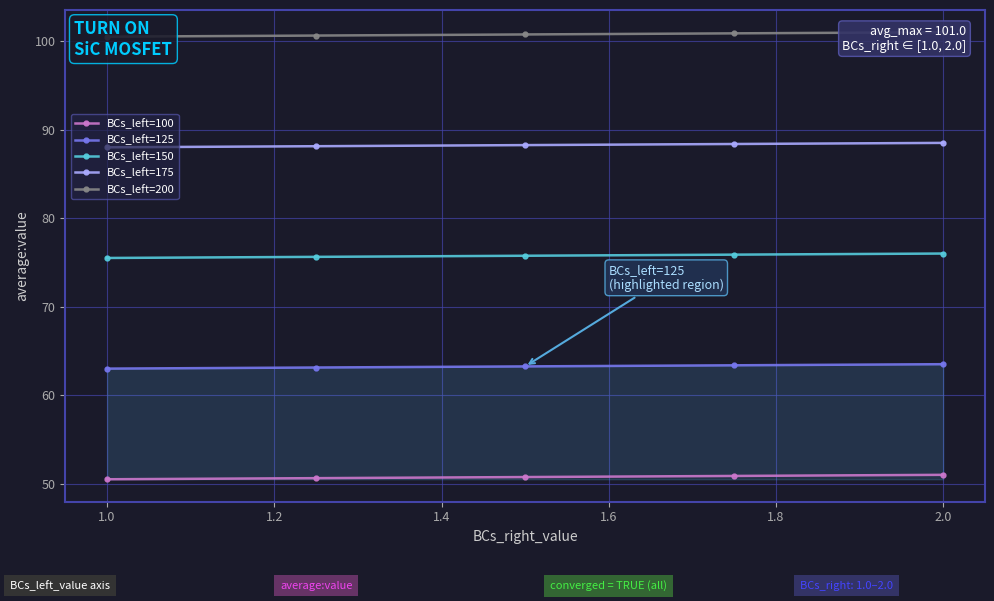

How many lines are shown in the chart?

5